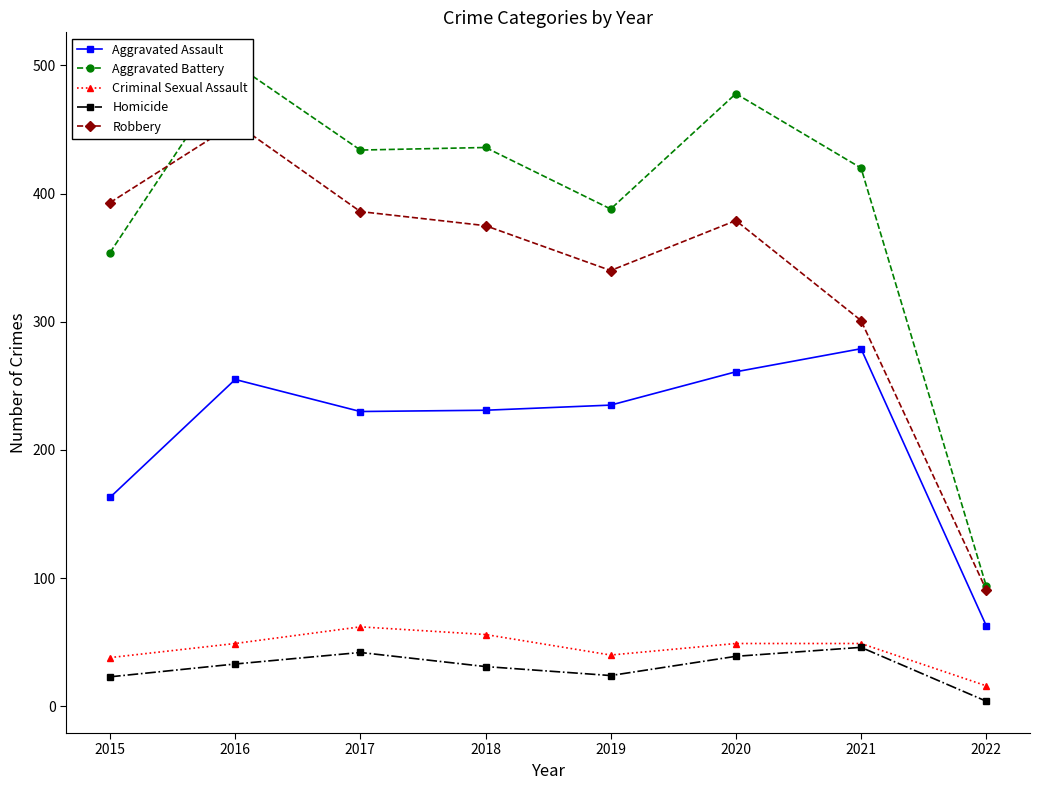

At which category does Robbery reach its first local peak?

2016